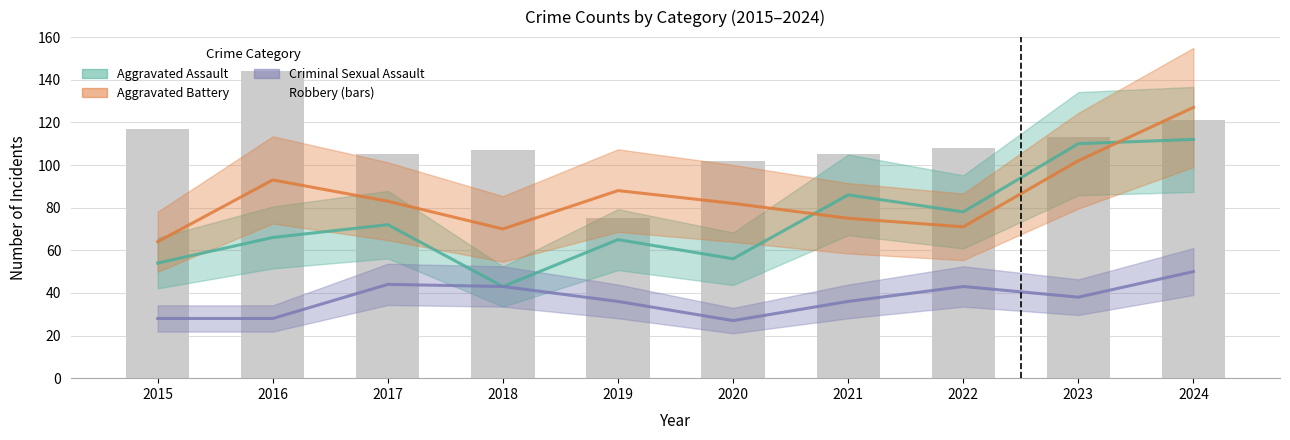

Does the chart contain any negative values?

No